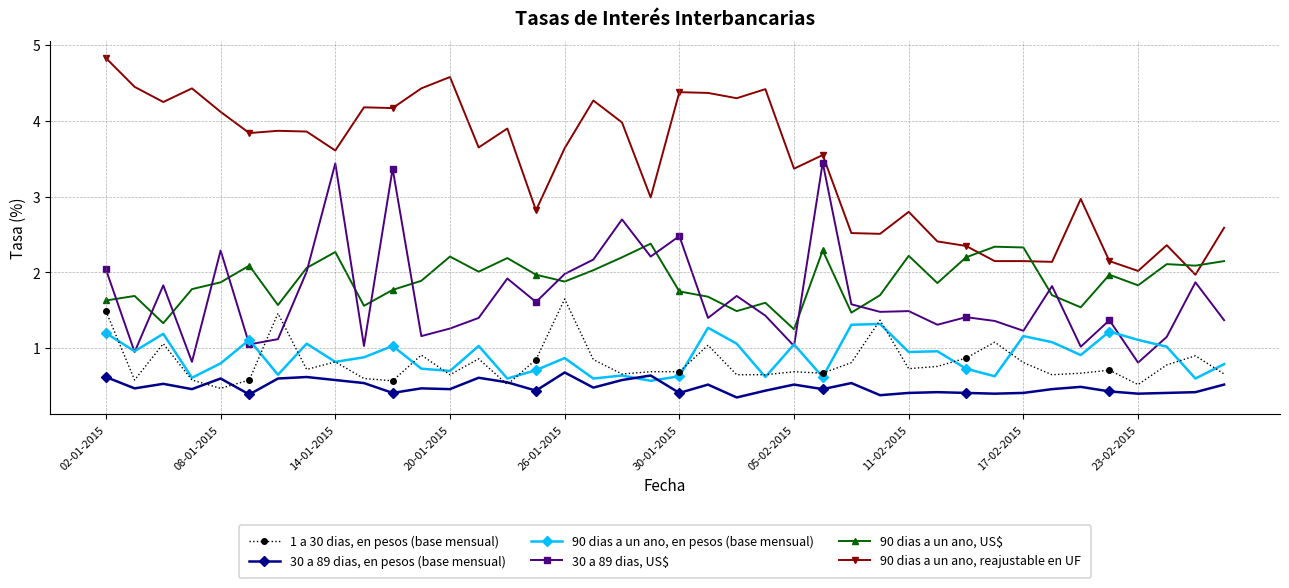

What is the maximum value shown in the chart?

4.8